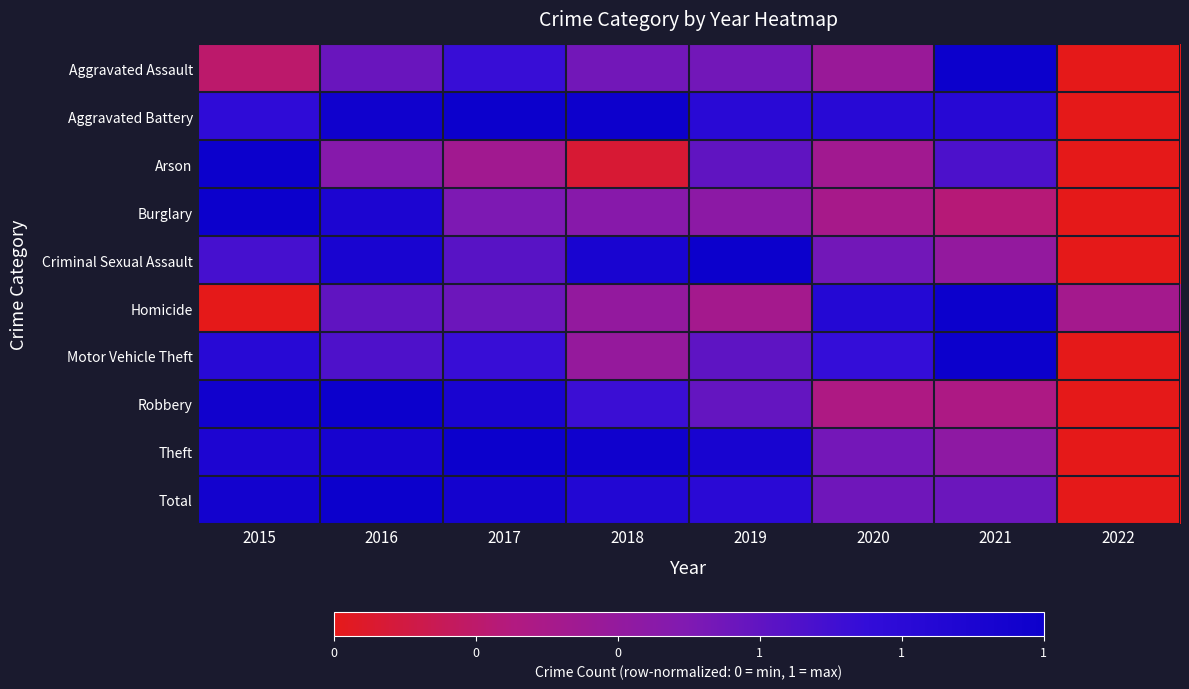

List the series in order of their peak value, lowest first.

Aggravated Assault, Aggravated Battery, Arson, Burglary, Criminal Sexual Assault, Homicide, Motor Vehicle Theft, Robbery, Theft, Total